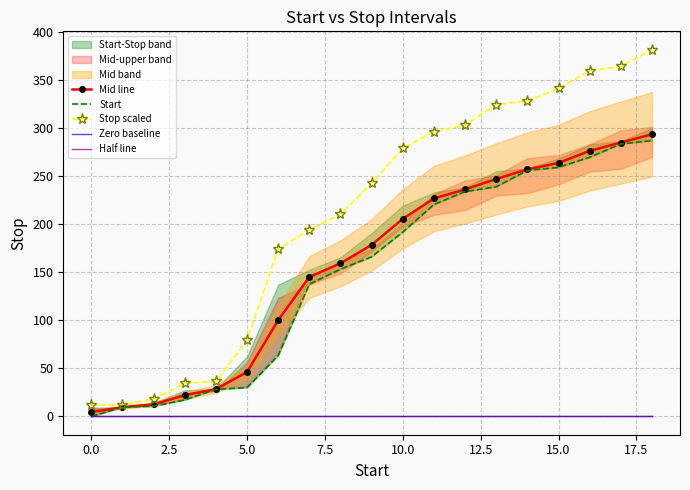

List the series in order of their peak value, highest first.

Stop scaled, Mid line, Start, Half line, Zero baseline